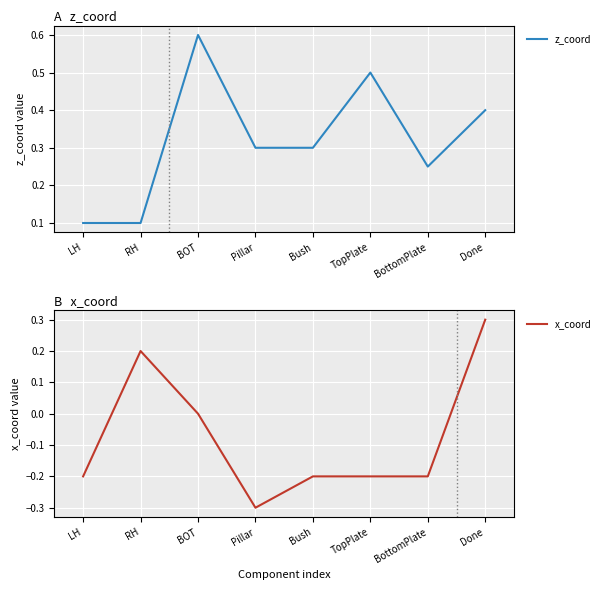

What are all the series names shown in the legend?

z_coord, x_coord